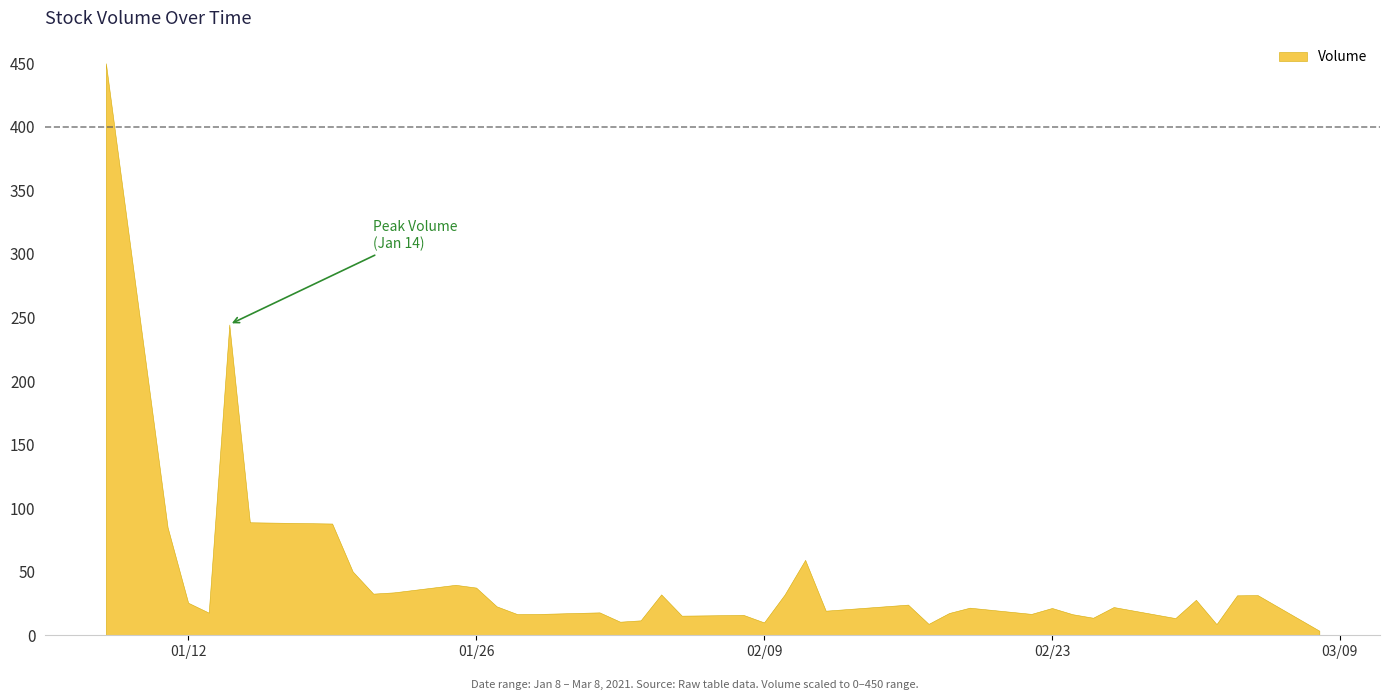

What is the greatest value displayed?

450.0